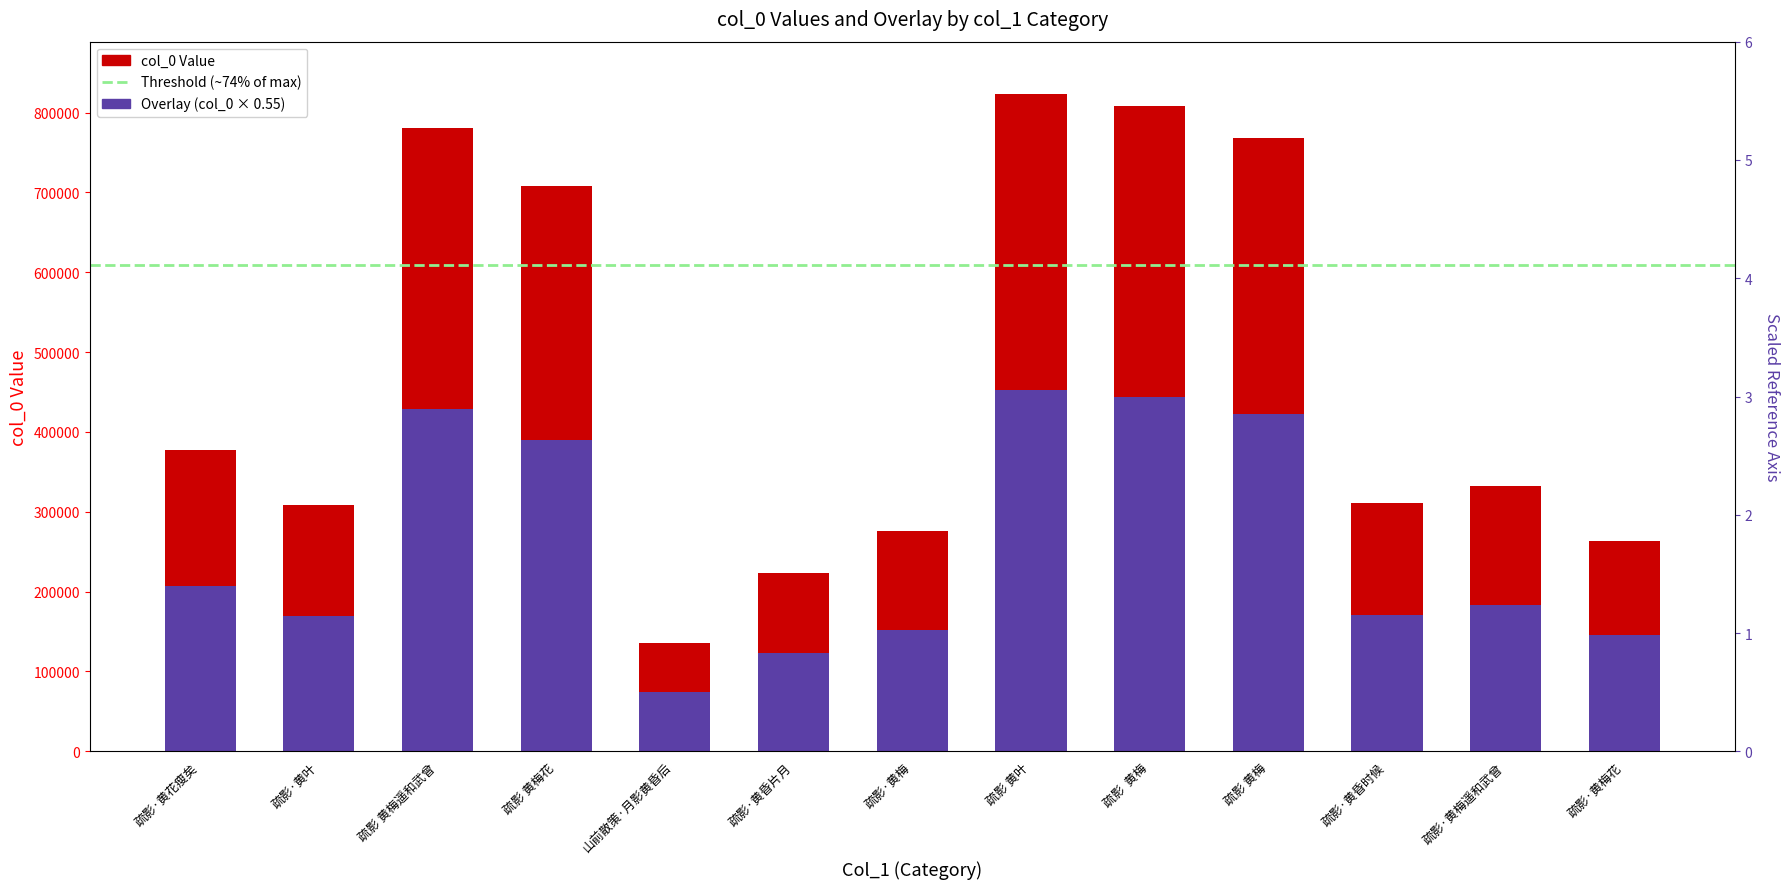

What is the label of the 1st bar from the left?

疏影·黄花瘦矣